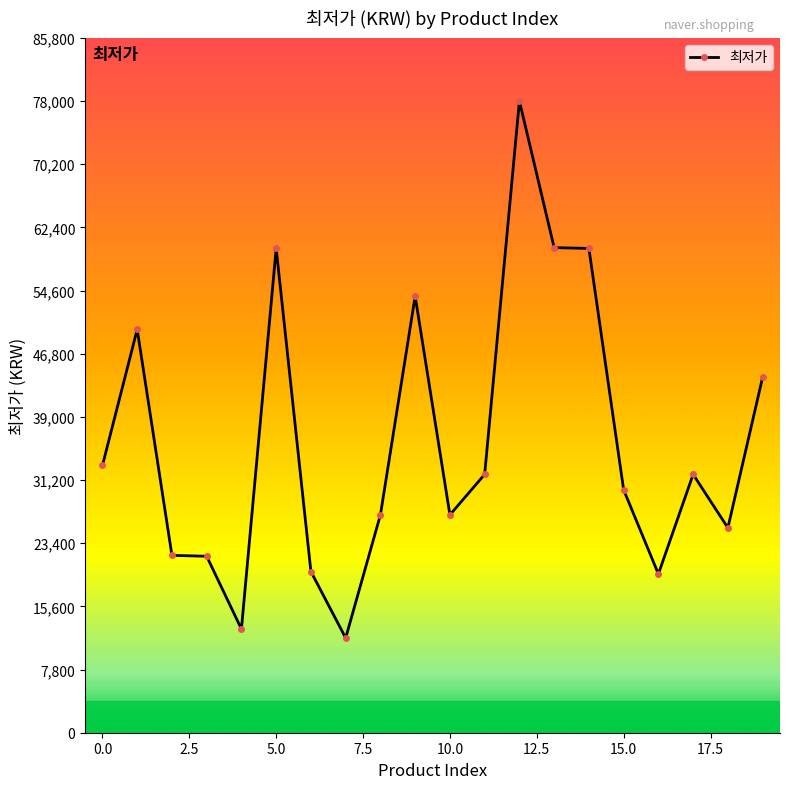

What is the minimum value shown in the chart?

11700